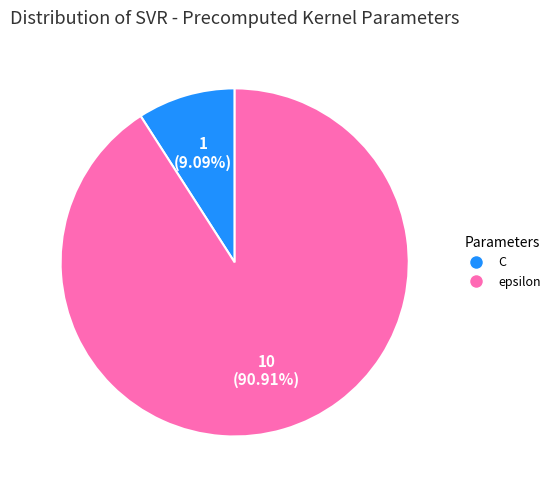

How many segments does this pie chart have?

2